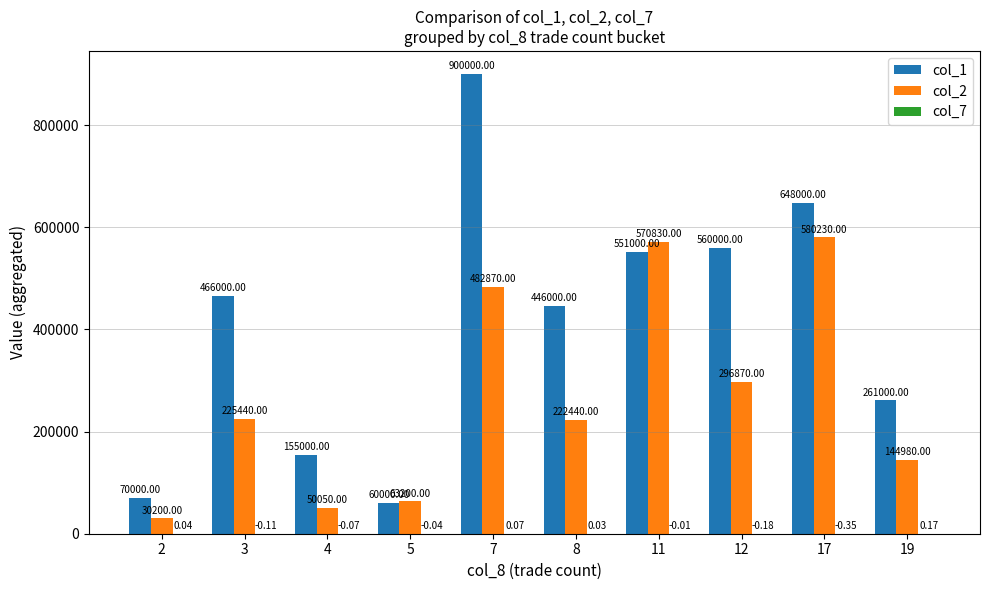

What is the sum of all col_2 values?

2667110.0